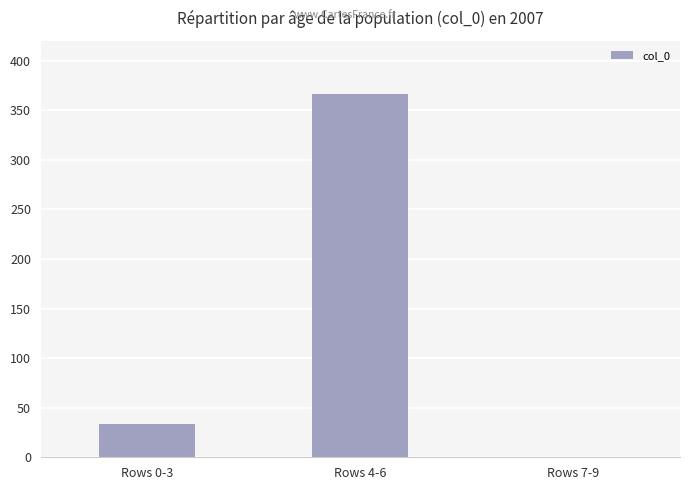

What is the ratio of the value at Rows 4-6 to the value at Rows 0-3?

10.8